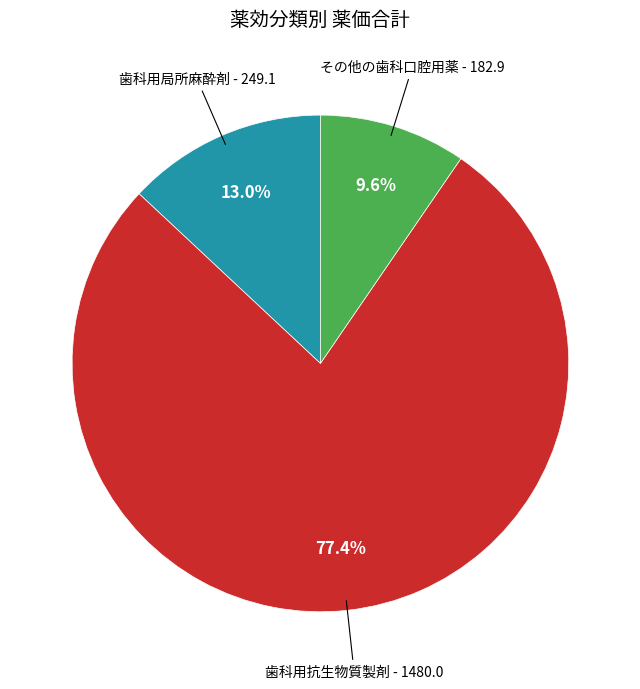

Is there any slice that represents more than half of the pie?

Yes